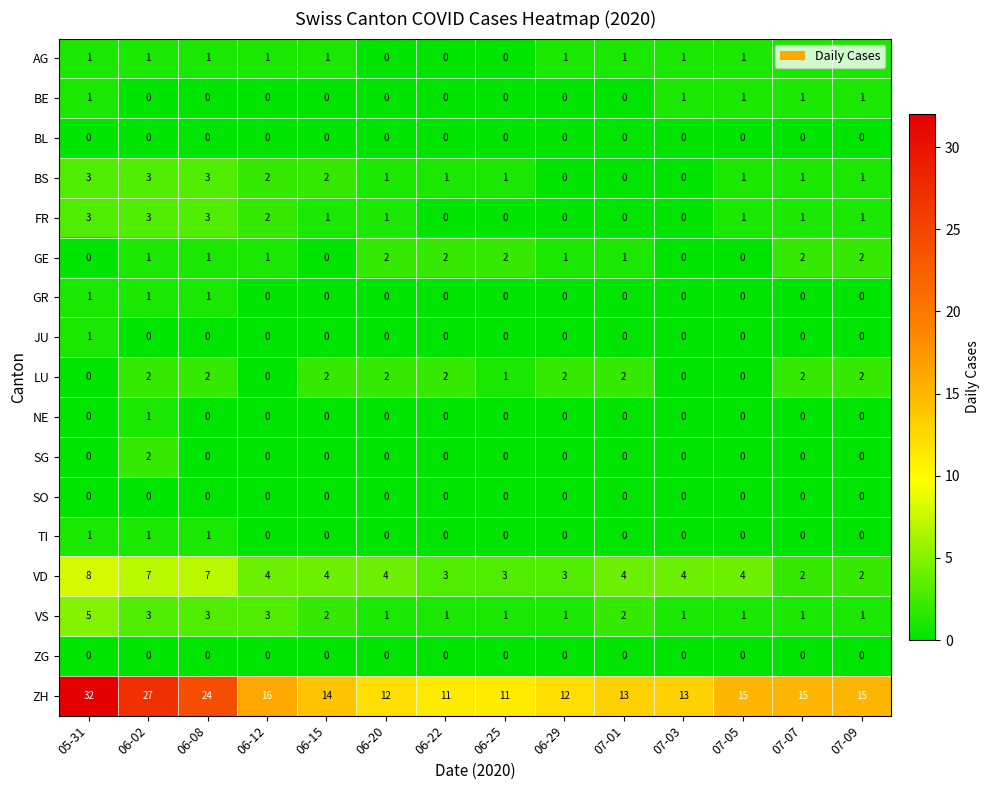

The BS series shows 0 at 07-01. True or false?

True